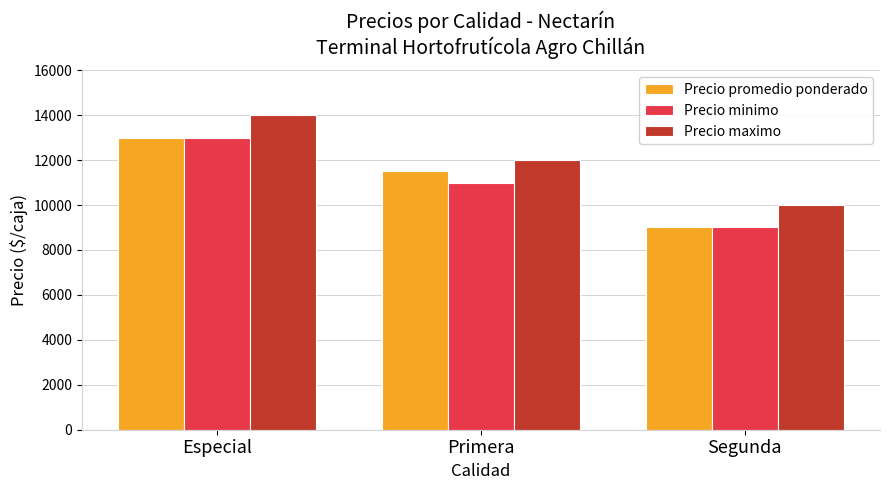

How many distinct data groups are displayed?

3